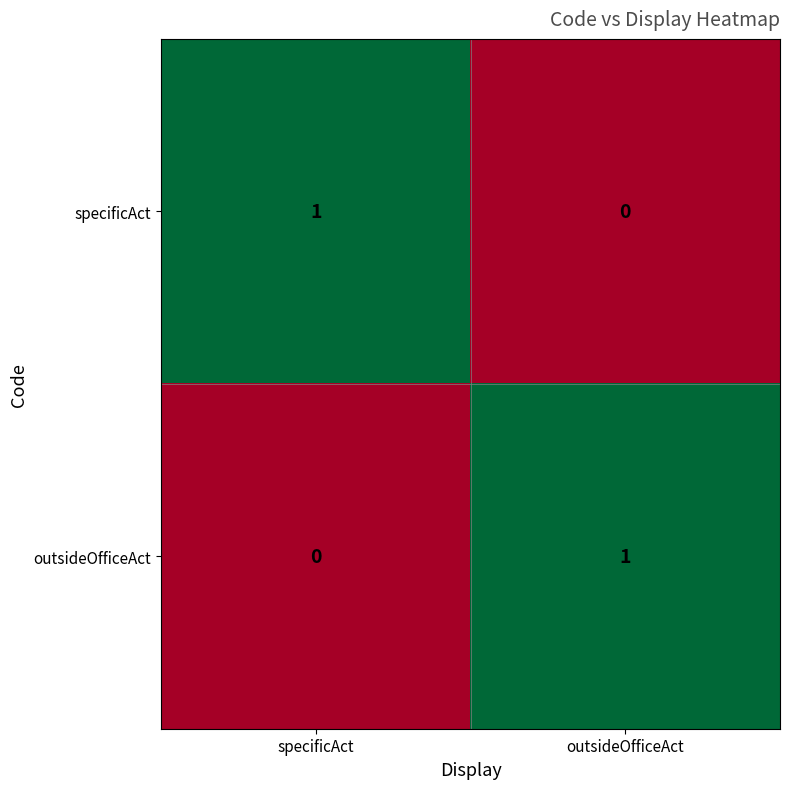

At which label is specificAct closest to 0?

outsideOfficeAct